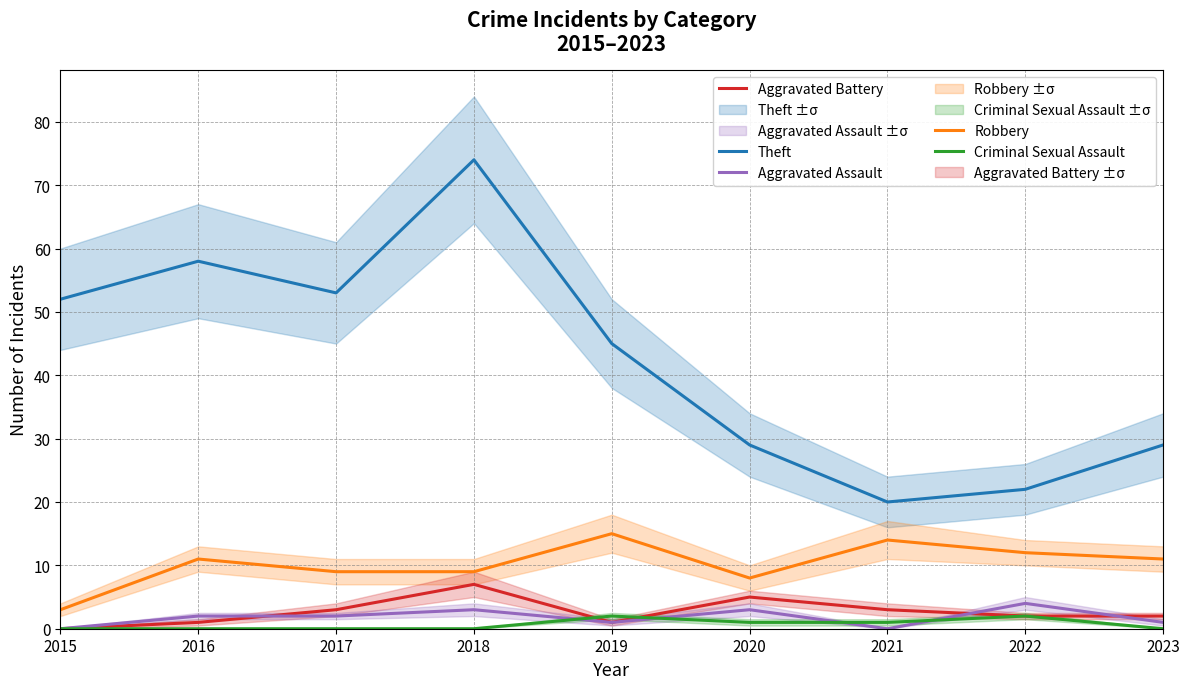

What is the spread (max minus min) of values at 2021?

20